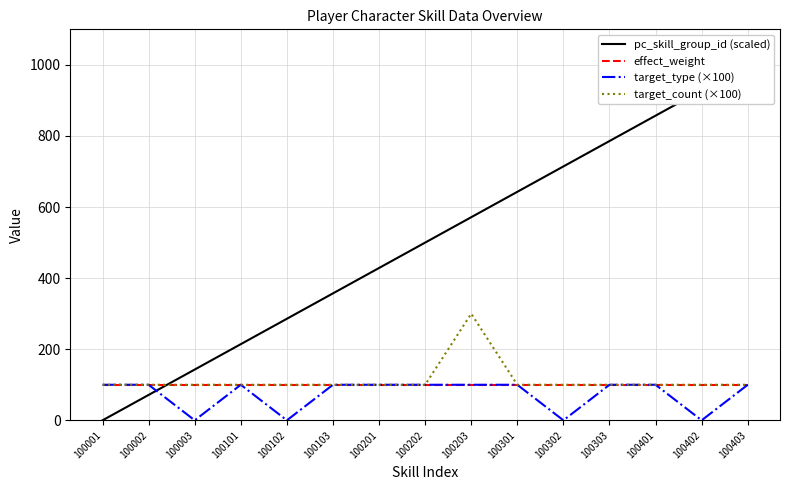

After their last crossing, which series has the higher values: target_type (×100) or pc_skill_group_id (scaled)?

pc_skill_group_id (scaled)